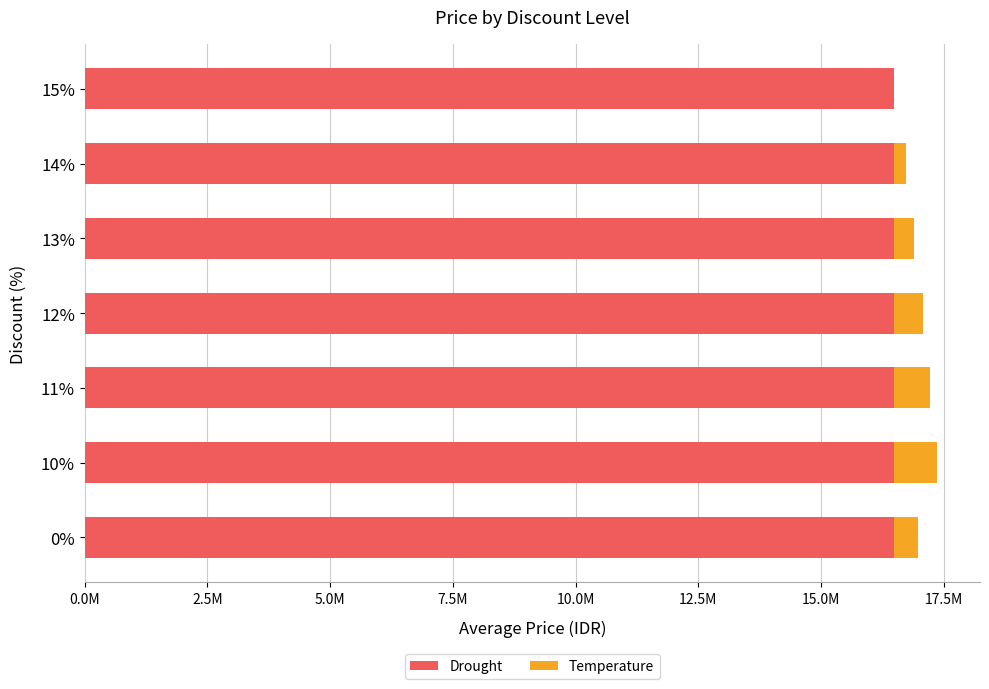

What are all the series names shown in the legend?

Drought, Temperature